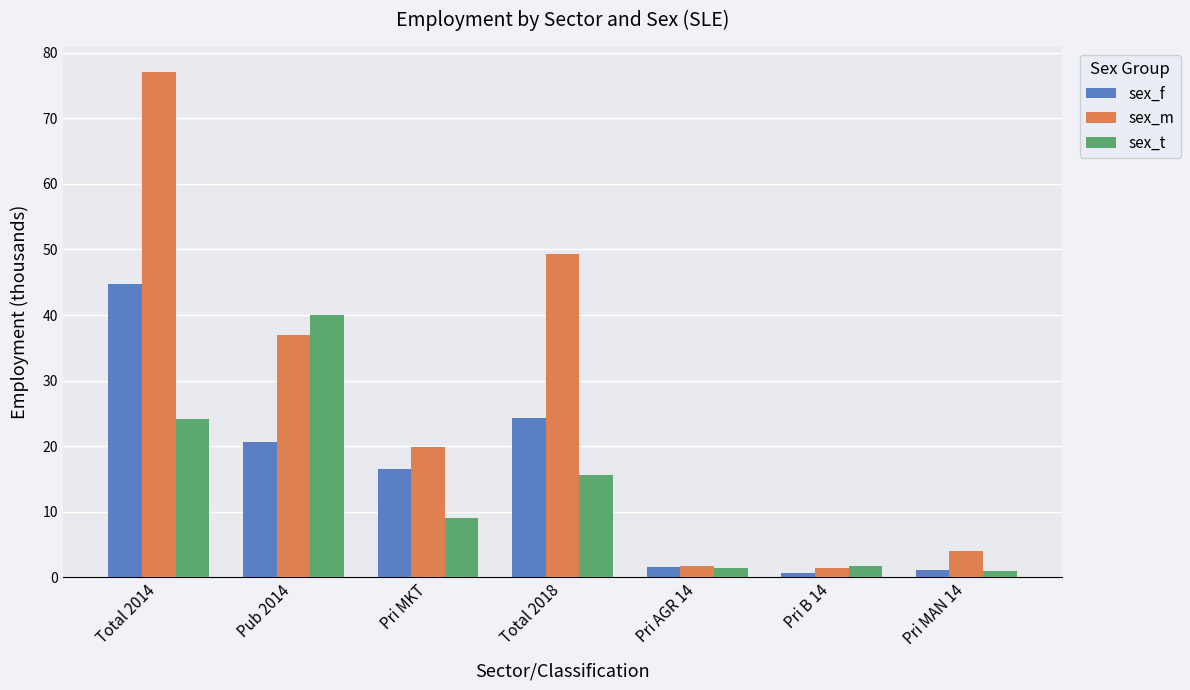

What is the label of the 6th bar from the left?

Pri B 14